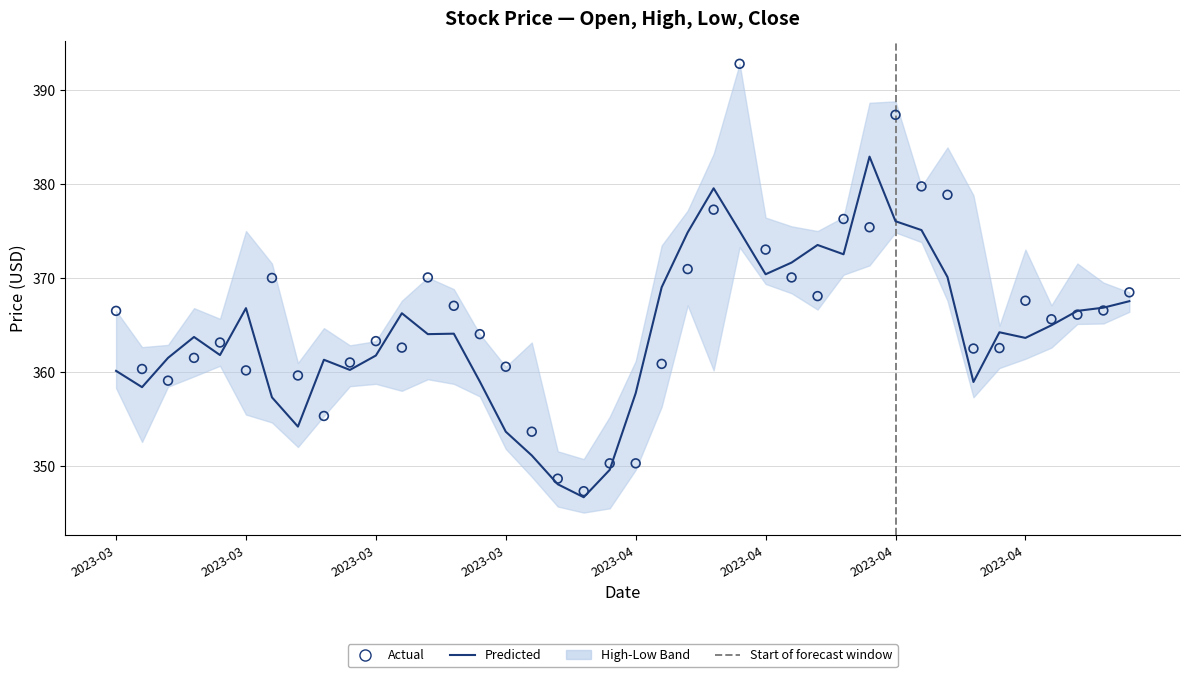

At which category is the sum across all series the highest?

24